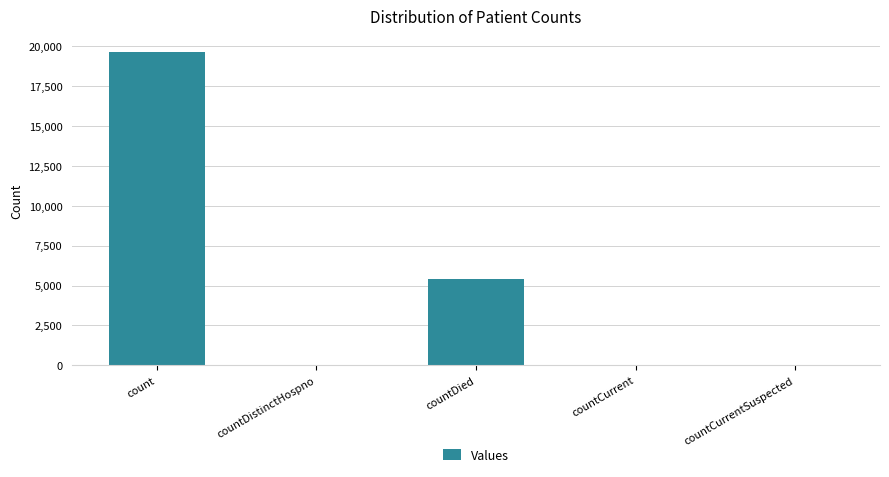

What is the sum of the values at countCurrentSuspected and countDistinctHospno?

28